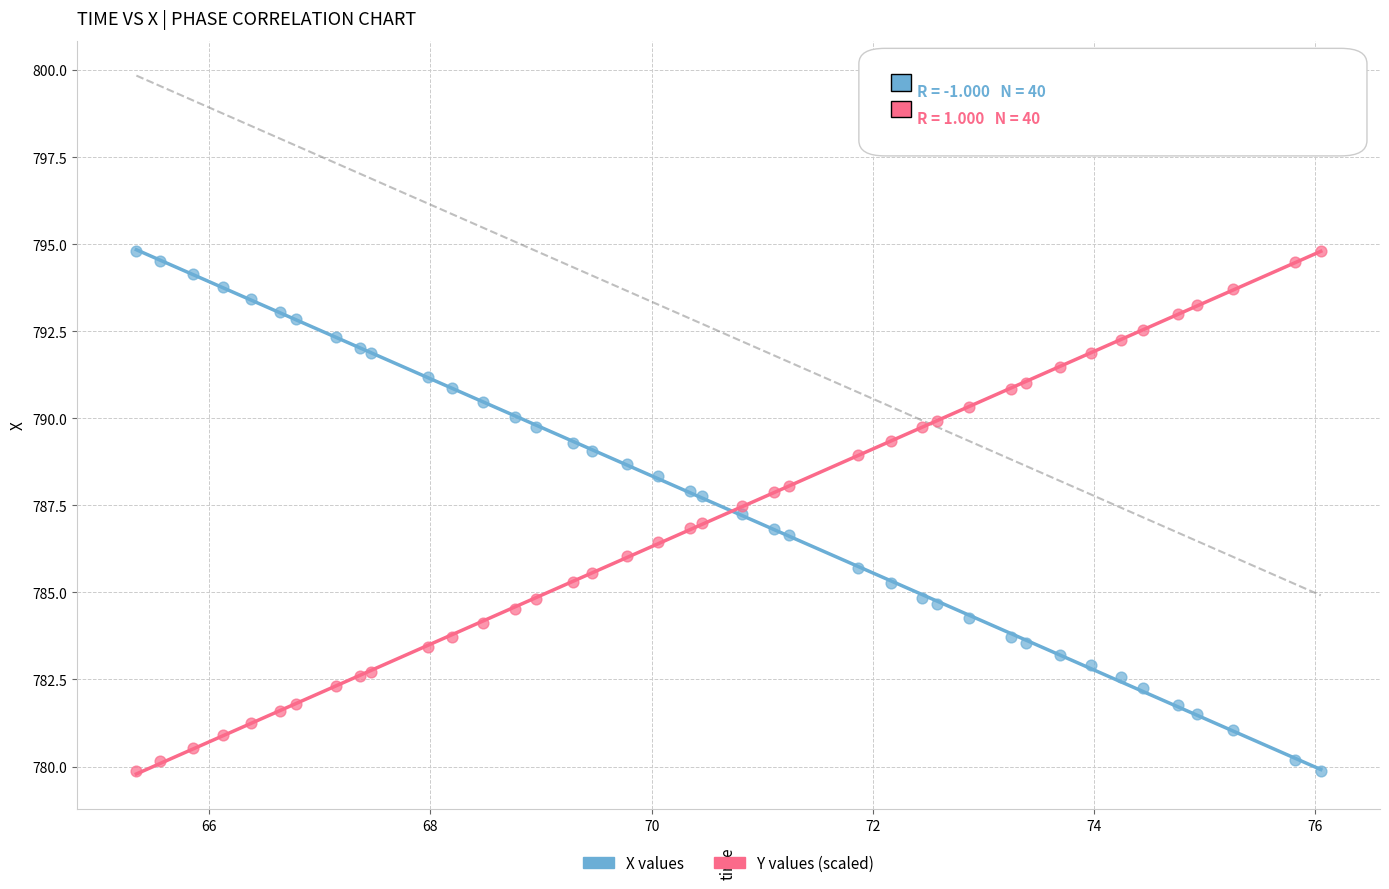

What is the X range (max minus min) for the scatter plot?

10.7